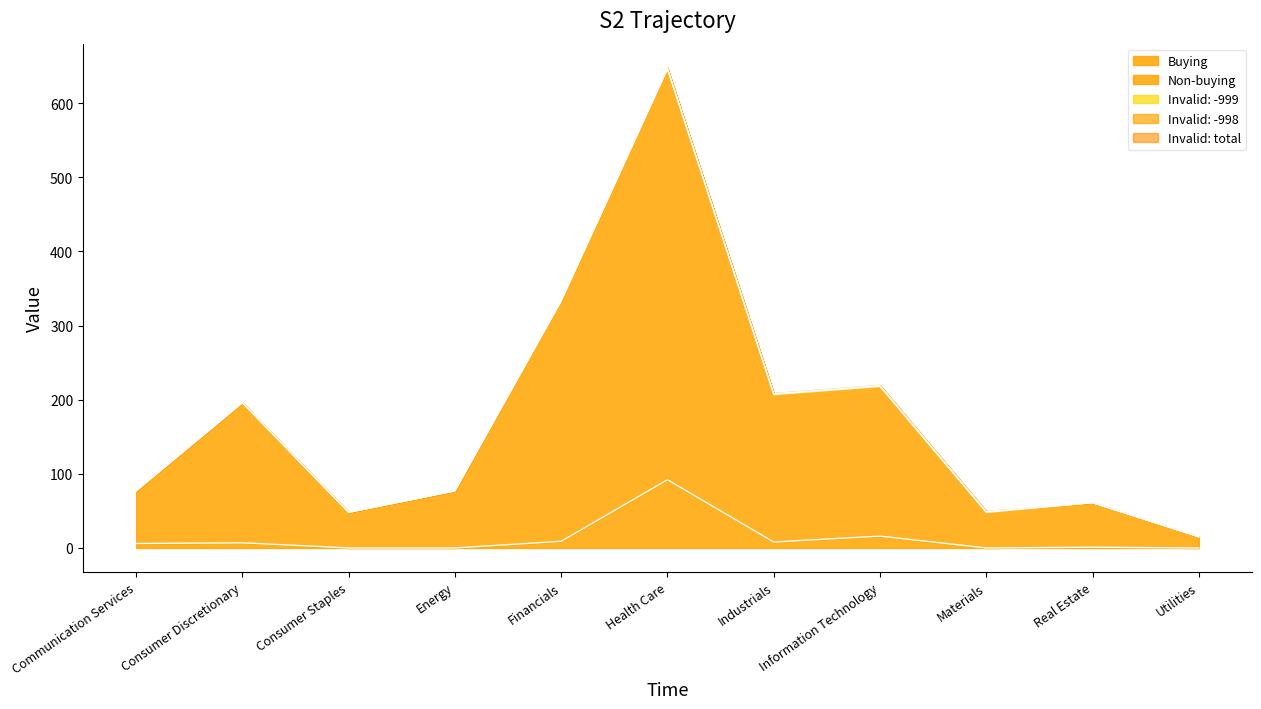

True or false: Buying and Non-buying cross at least once.

False